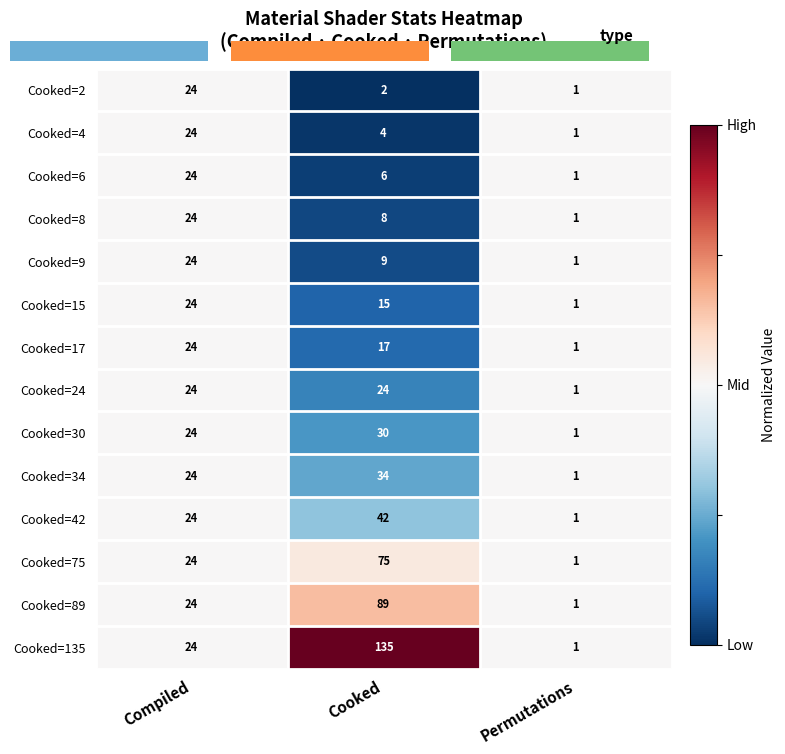

What is the highest value of the Cooked=6 series?

24